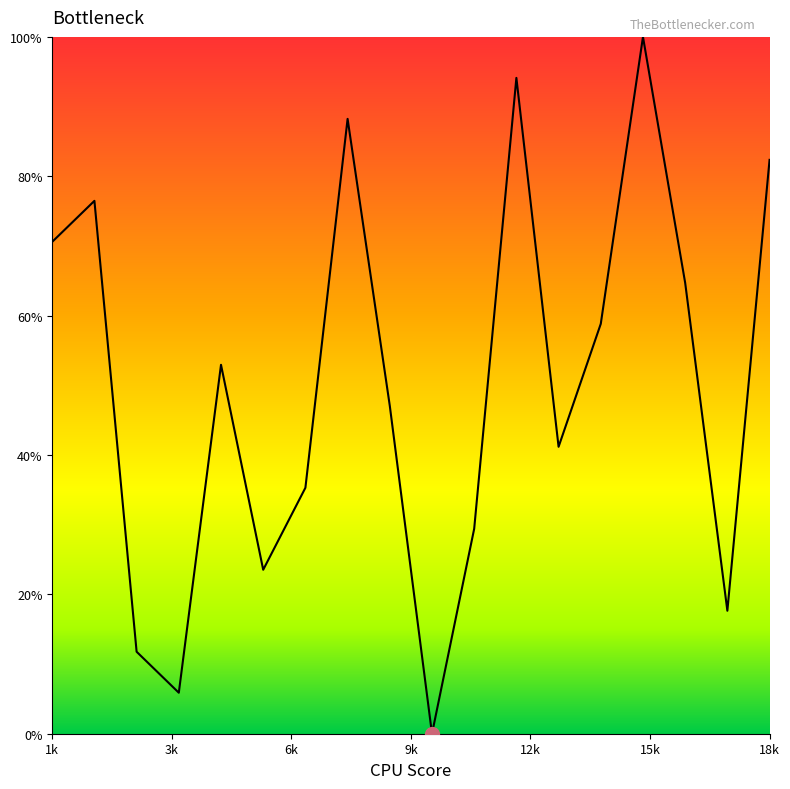

Reading right to left, transcribe all the data shown in this chart.

82.4	17.6	64.7	100.0	58.8	41.2	94.1	29.4	0.0	47.1	88.2	35.3	23.5	52.9	5.9	11.8	76.5	70.6